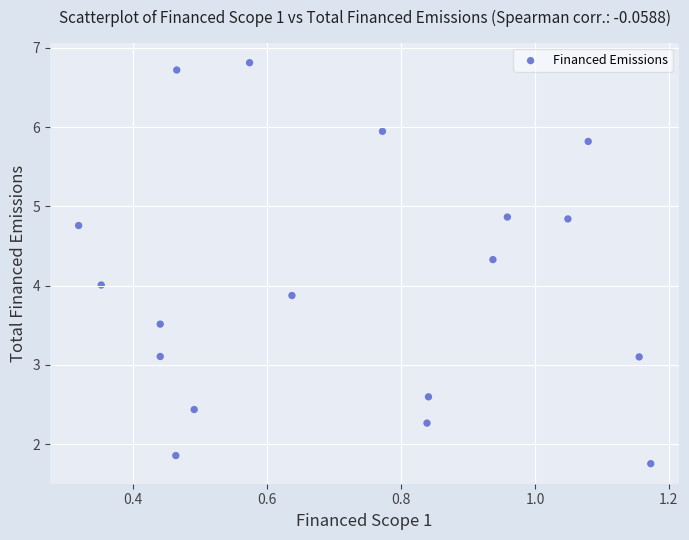

What is the range of Y values (max minus min)?

5.1